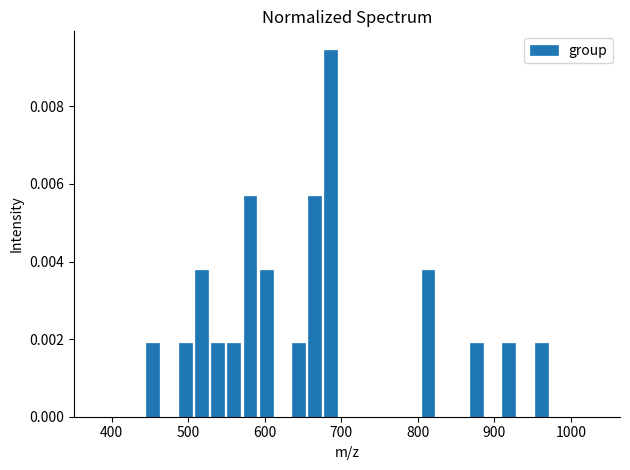

Around what value on the x-axis is the tallest bar? Give the approximate position of its centre, as read against the axis.

690